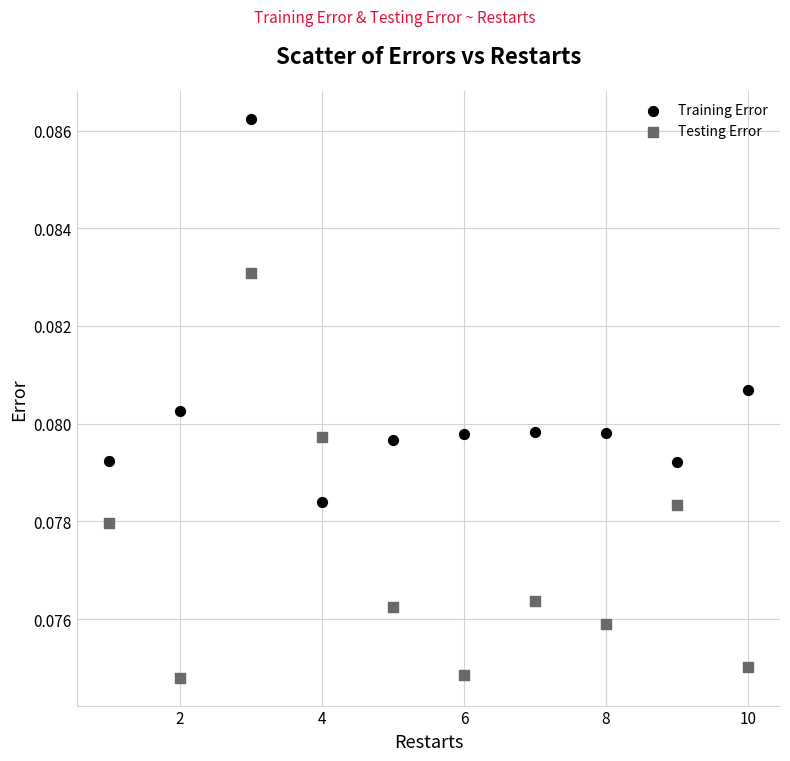

Across all data points, what is the range of X values (max minus min)?

9.0